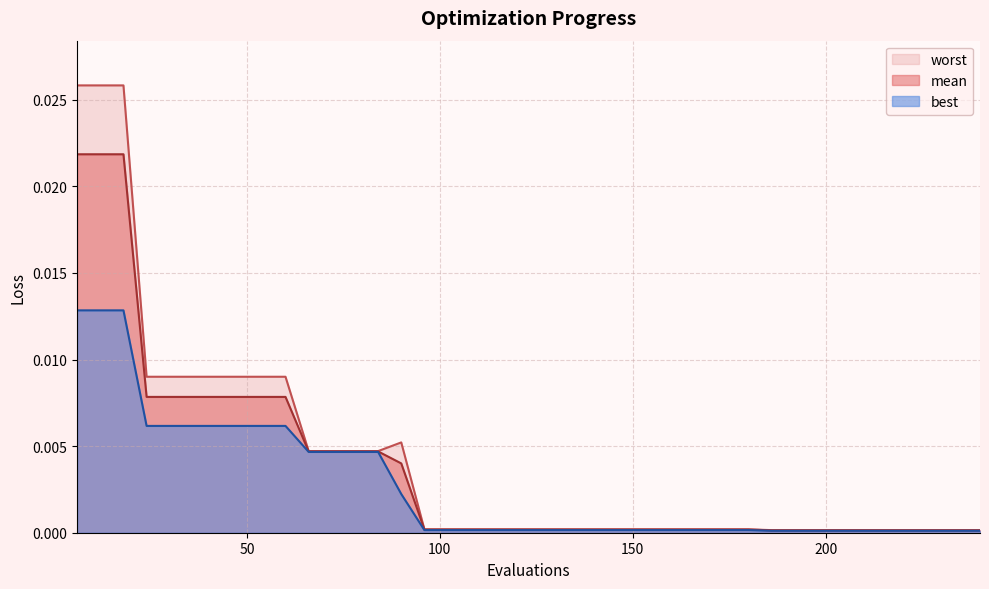

At how many categories does at least one series exceed 0?

40